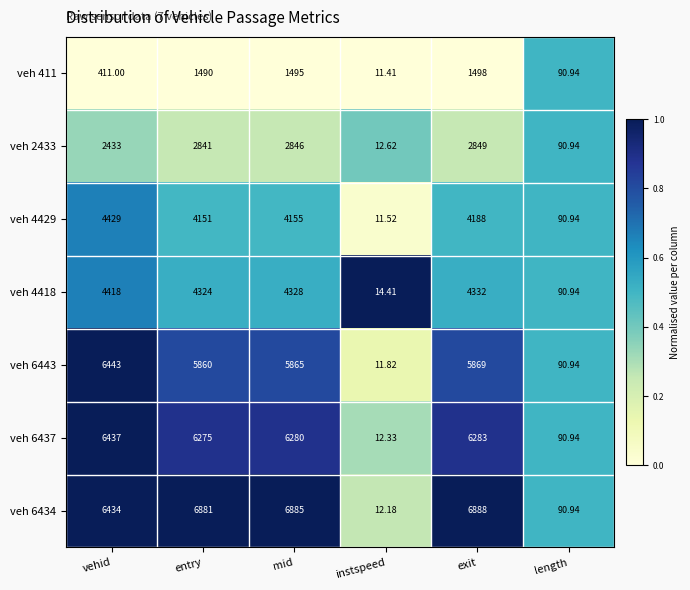

At which label is veh 6434 closest to 3450?

vehid